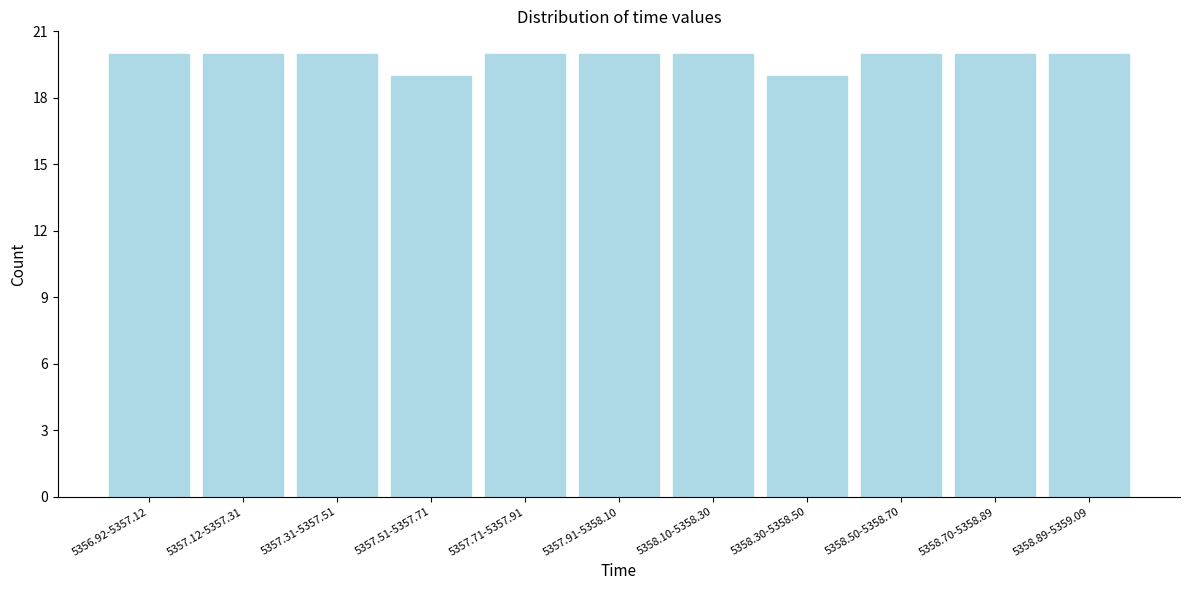

Reading left to right, extract all data points from this chart.

20	20	20	19	20	20	20	19	20	20	20